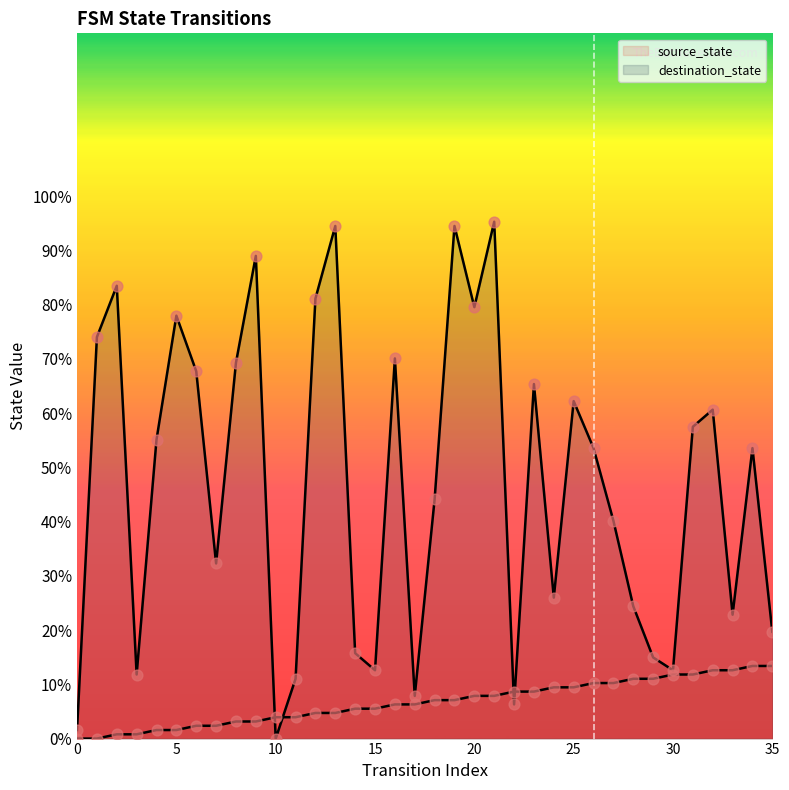

Is the value of source_state at 30 greater than the value of destination_state at 34?

No